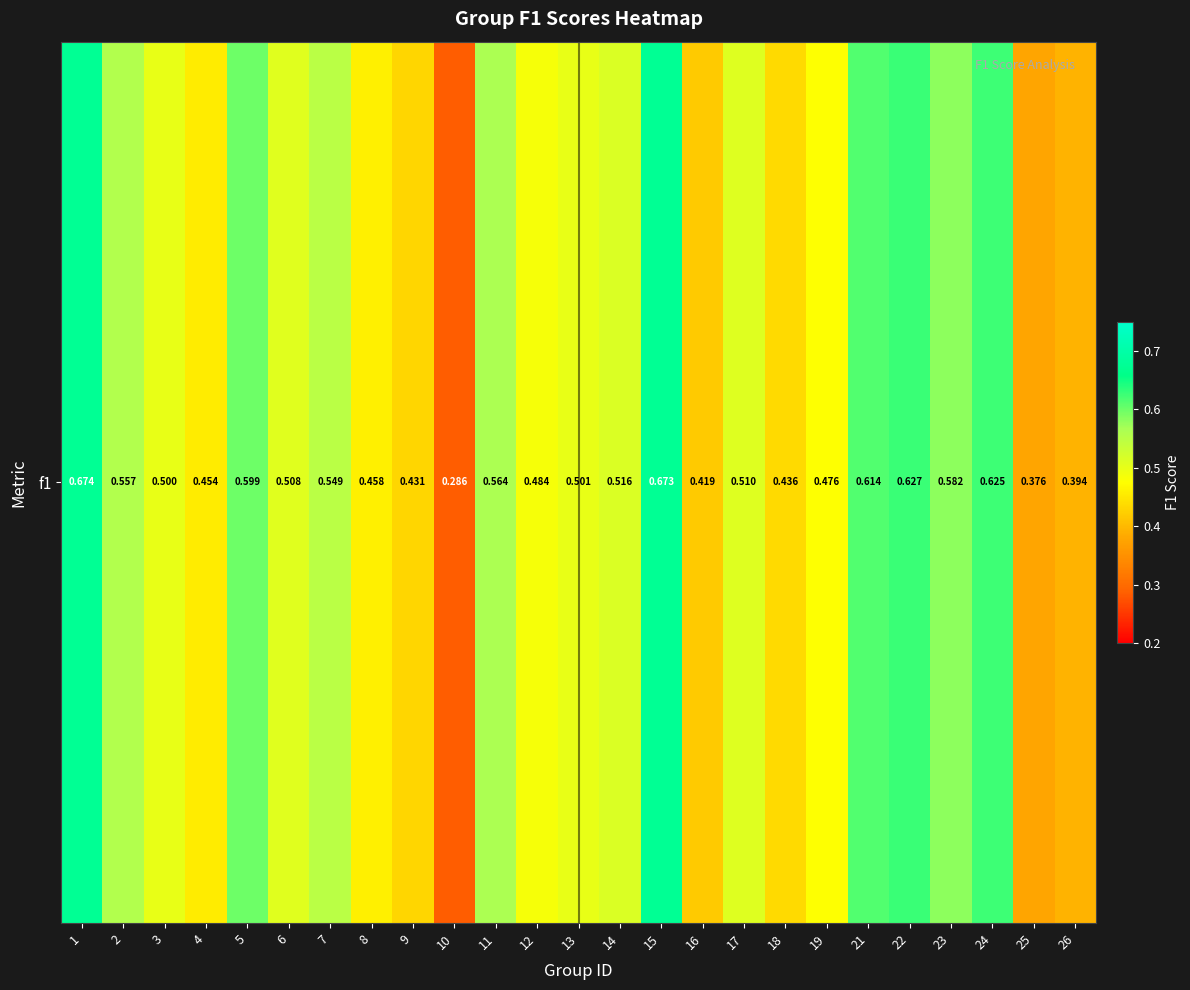

At which label is the value closest to 0?

10